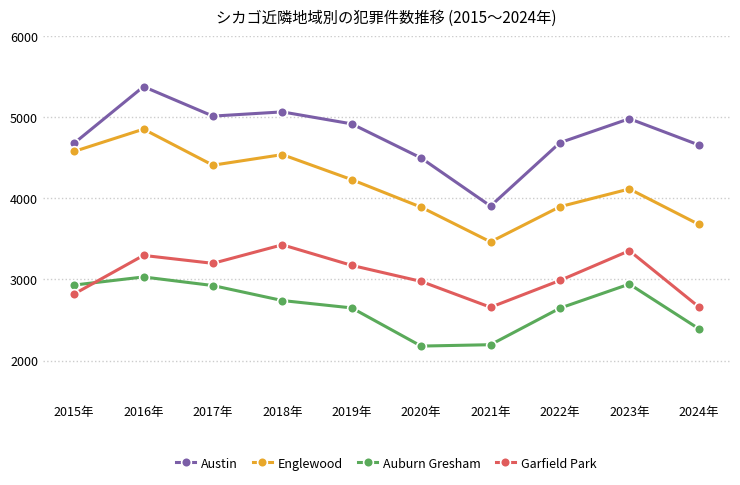

Is this an area chart (filled region under the line)?

No